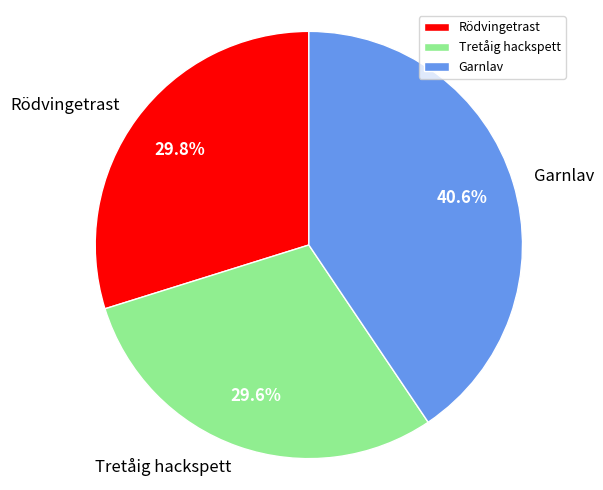

Which slice is the largest?

Garnlav